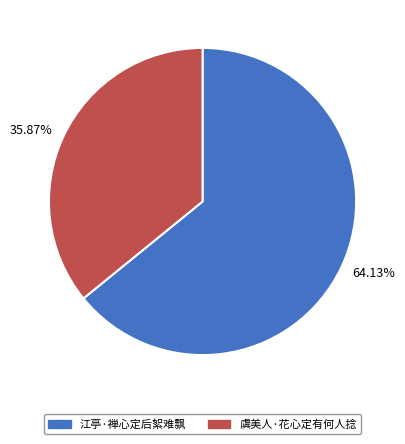

Is there a majority slice in this chart?

Yes